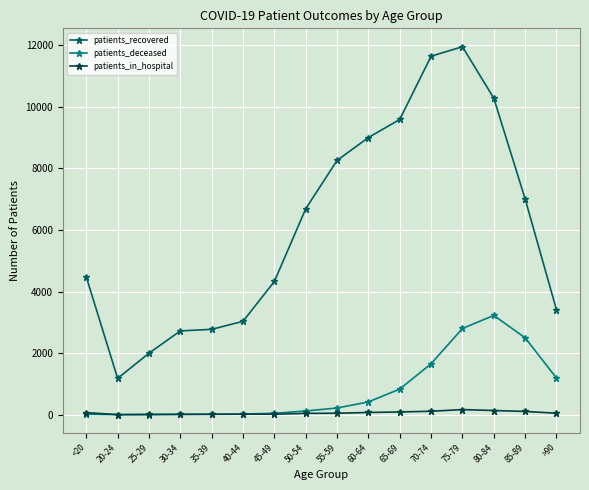

True or false: patients_deceased and patients_recovered cross at least once.

False